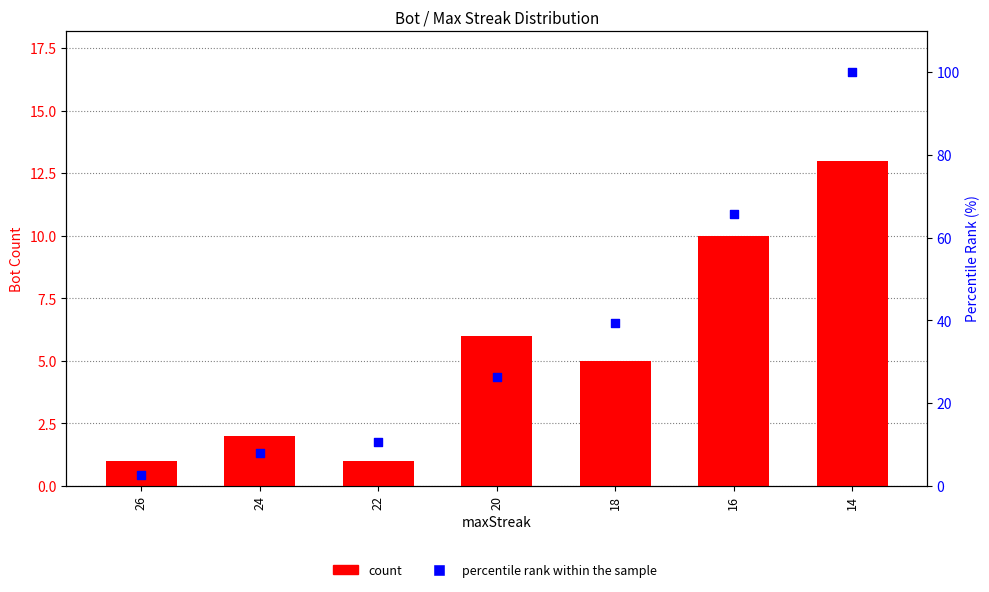

At how many categories does at least one series exceed 91?

1